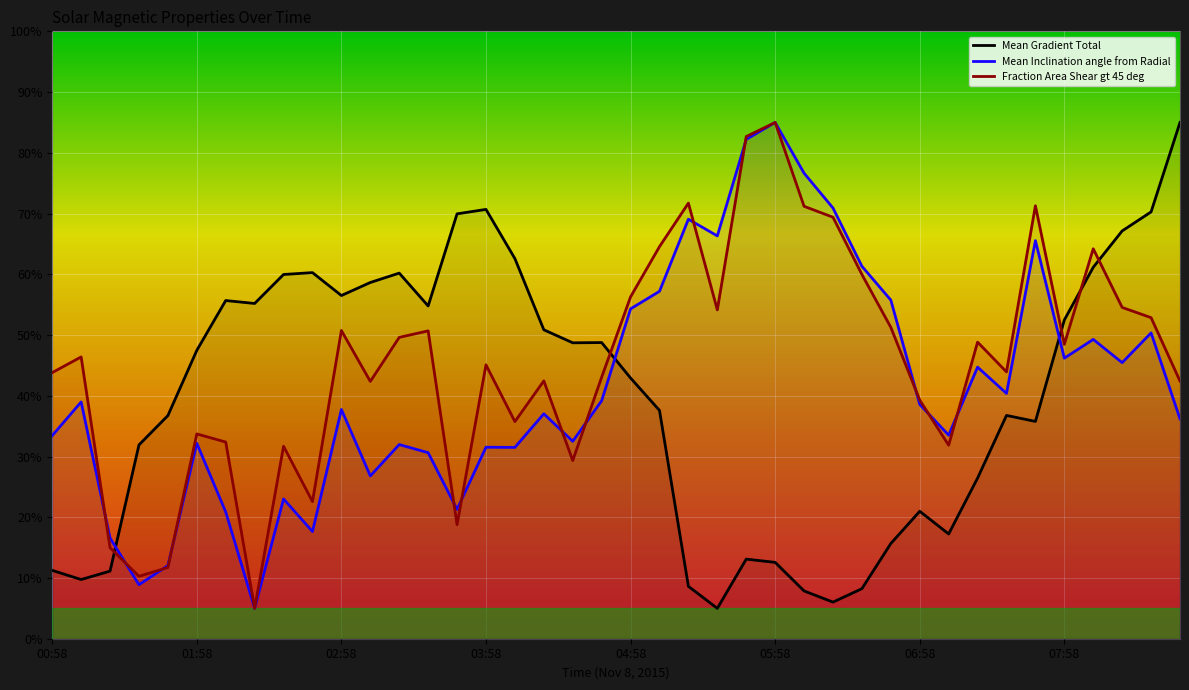

How many lines are shown in the chart?

3